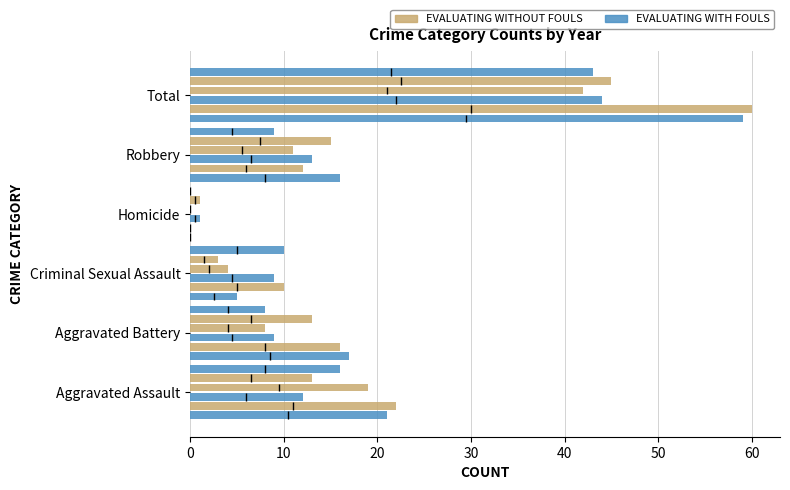

The 2018 series shows 19 at Robbery. True or false?

False